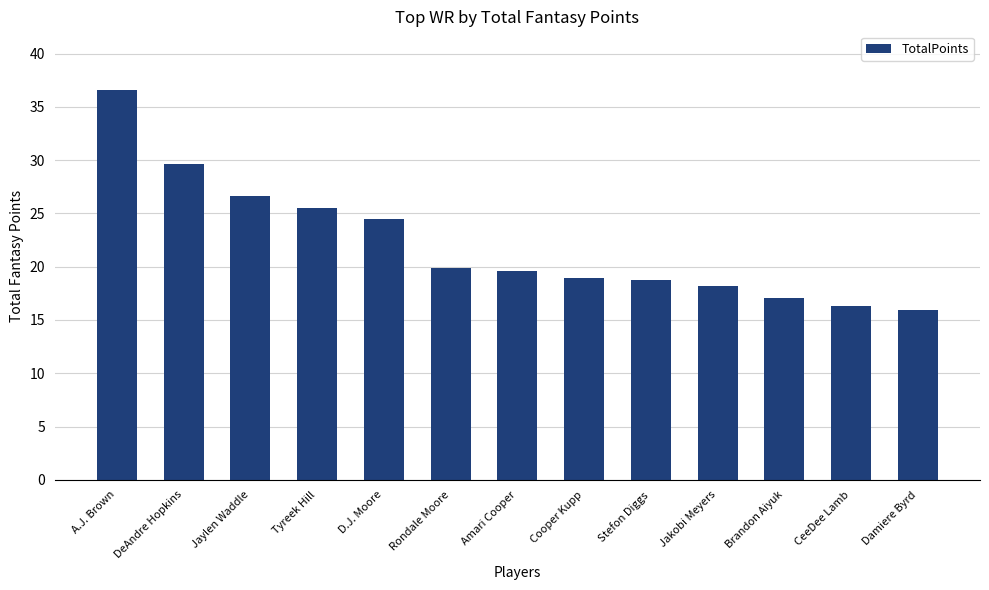

Which category has the highest value across all series?

A.J. Brown